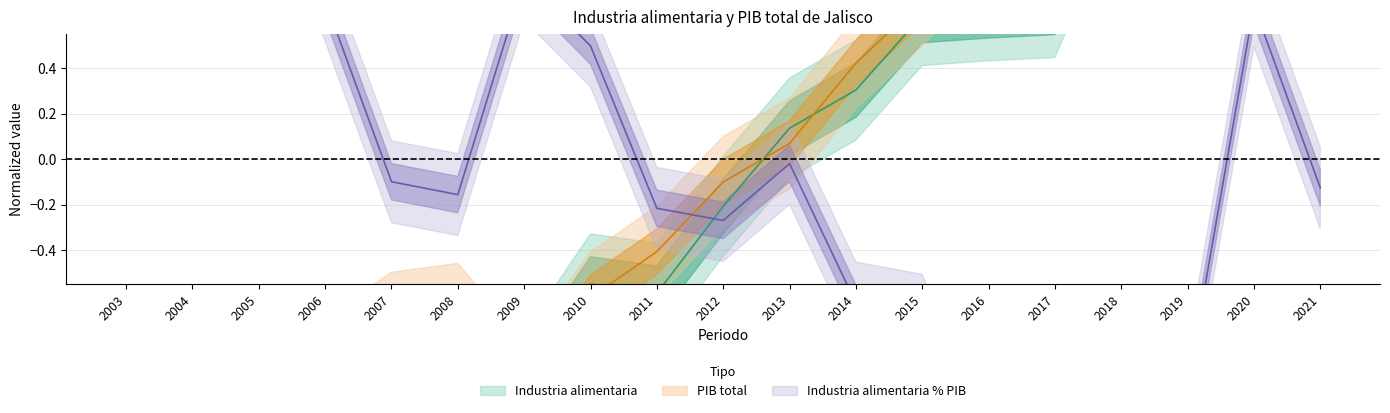

Which series has the largest total across all categories?

Industria alimentaria pct PIB